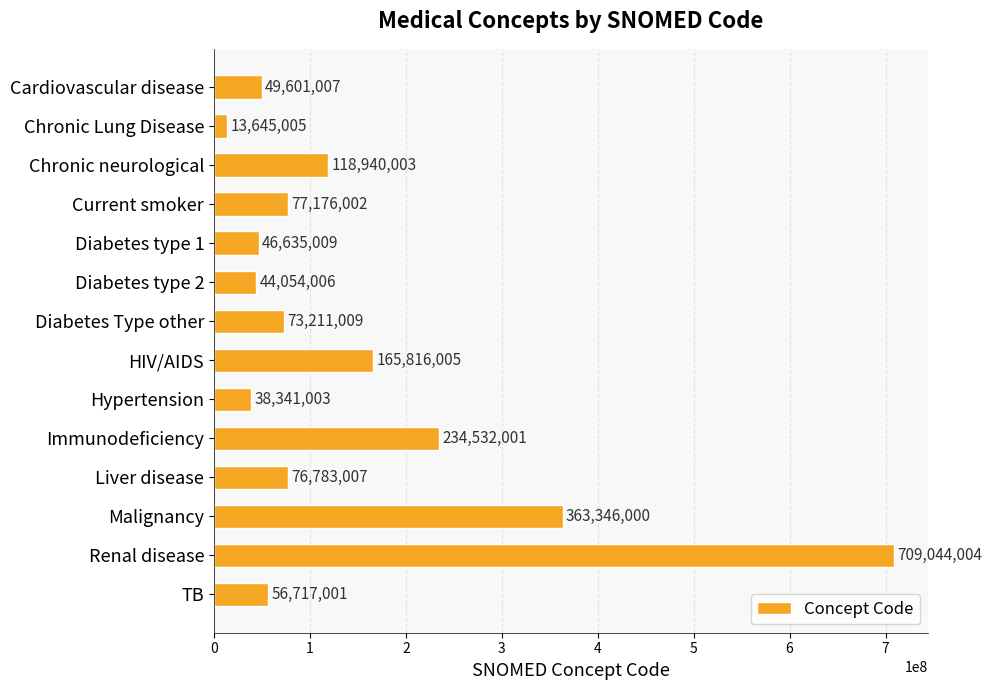

Reading top to bottom, what are all the values shown in this chart?

Cardiovascular disease=49601007	Chronic Lung Disease=13645005	Chronic neurological=118940003	Current smoker=77176002	Diabetes type 1=46635009	Diabetes type 2=44054006	Diabetes Type other=73211009	HIV/AIDS=165816005	Hypertension=38341003	Immunodeficiency=234532001	Liver disease=76783007	Malignancy=363346000	Renal disease=709044004	TB=56717001